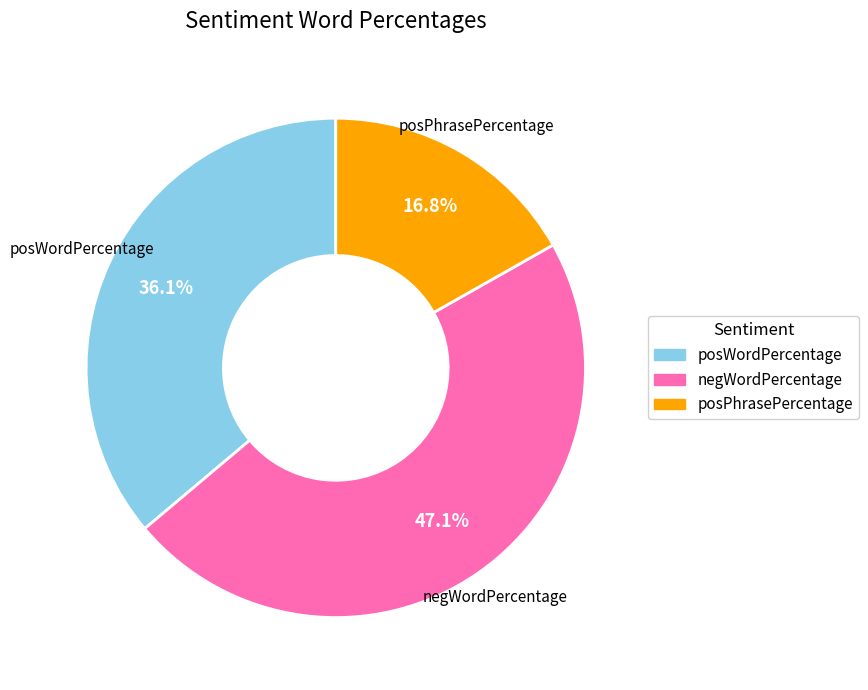

Does any single category account for the majority?

No